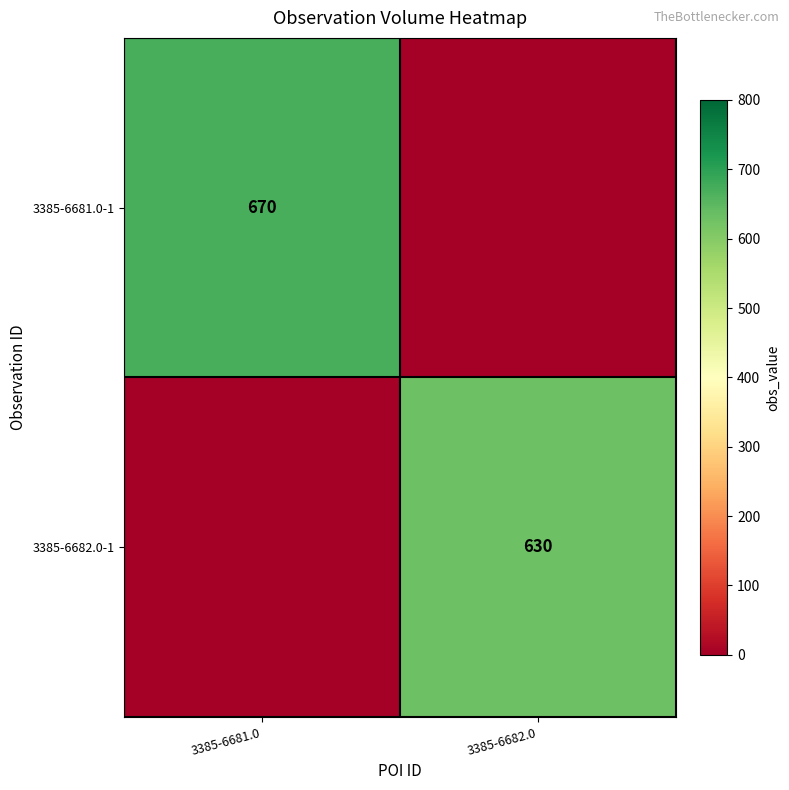

True or false: 3385-6681.0-1 has a value of 670 at 3385-6681.0.

True